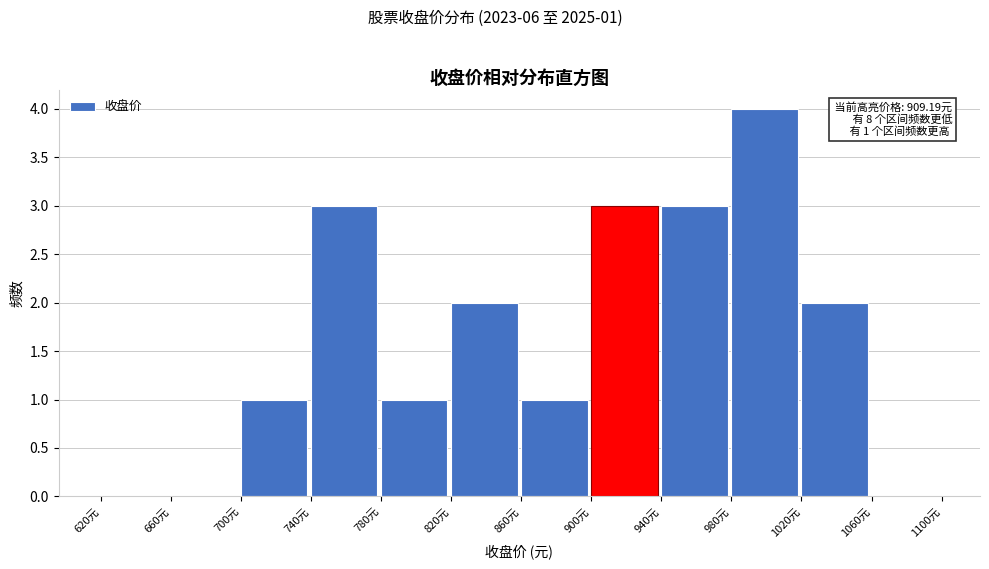

Which range on the x-axis has the tallest bar?

980 to 1020